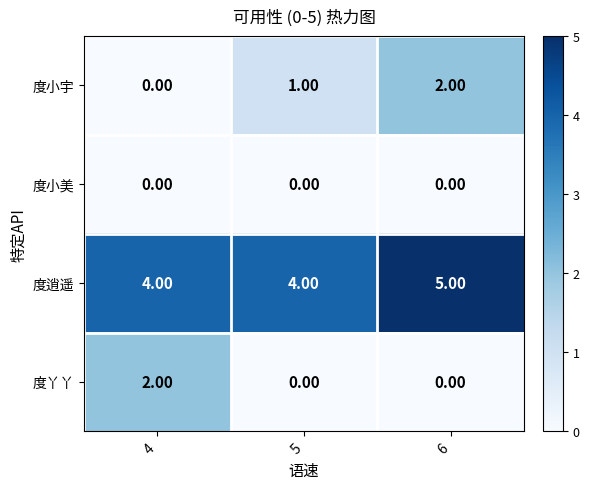

What is the spread (max minus min) of values at 4?

4